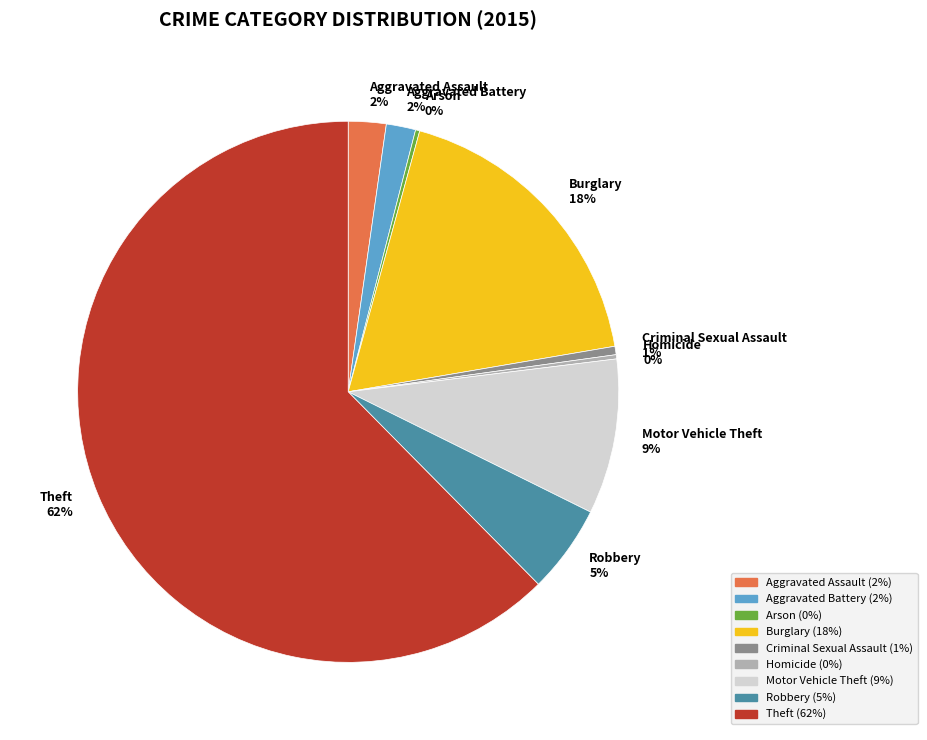

Combined, do Burglary 18% and Robbery 5% account for over 50%?

No